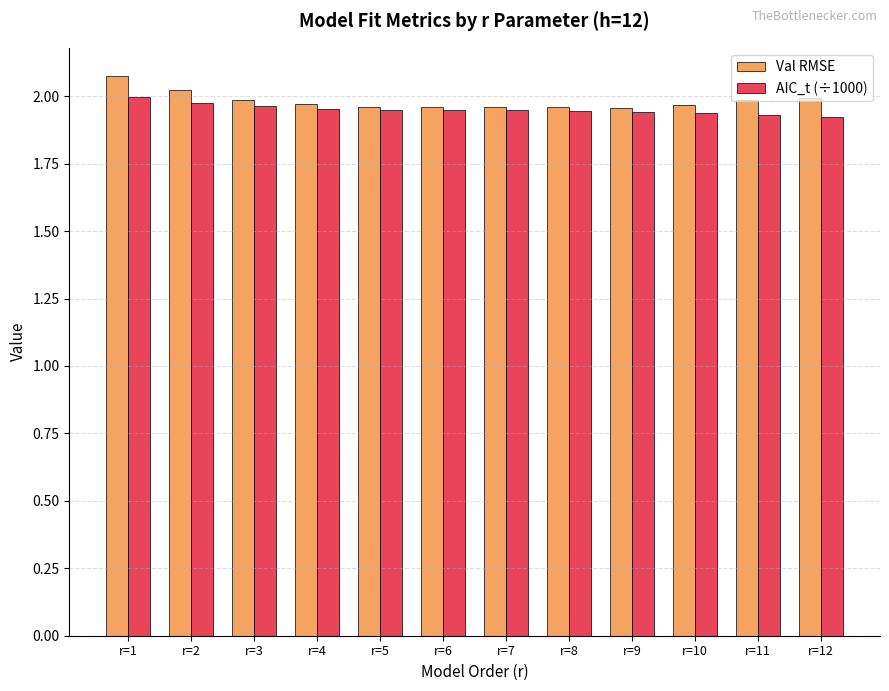

Which series has the largest range (max minus min)?

Val RMSE